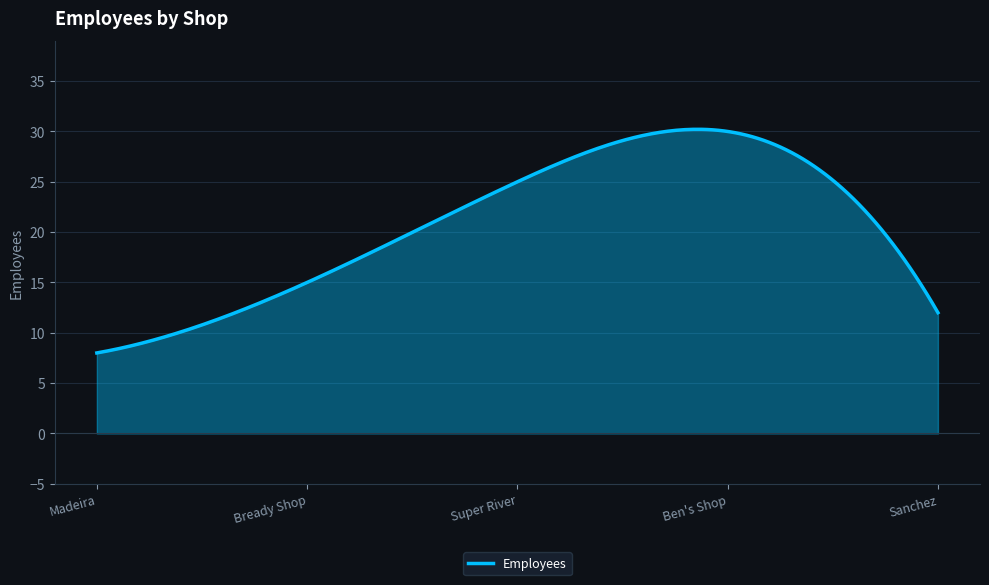

What is the minimum value shown in the chart?

8.0